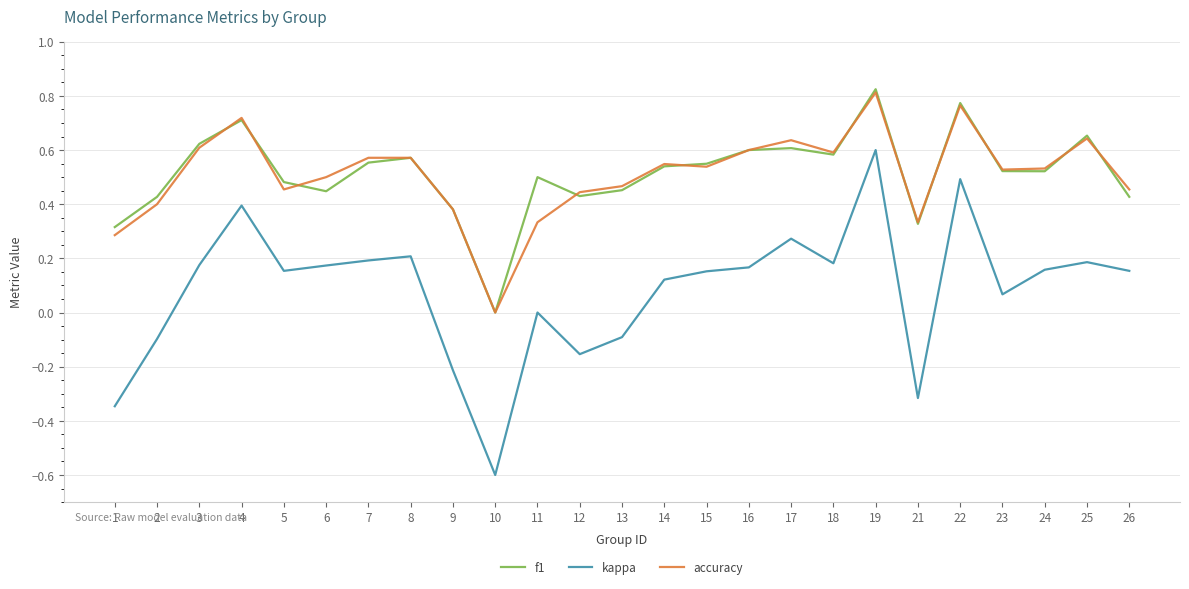

Which category has the highest value across all series?

19